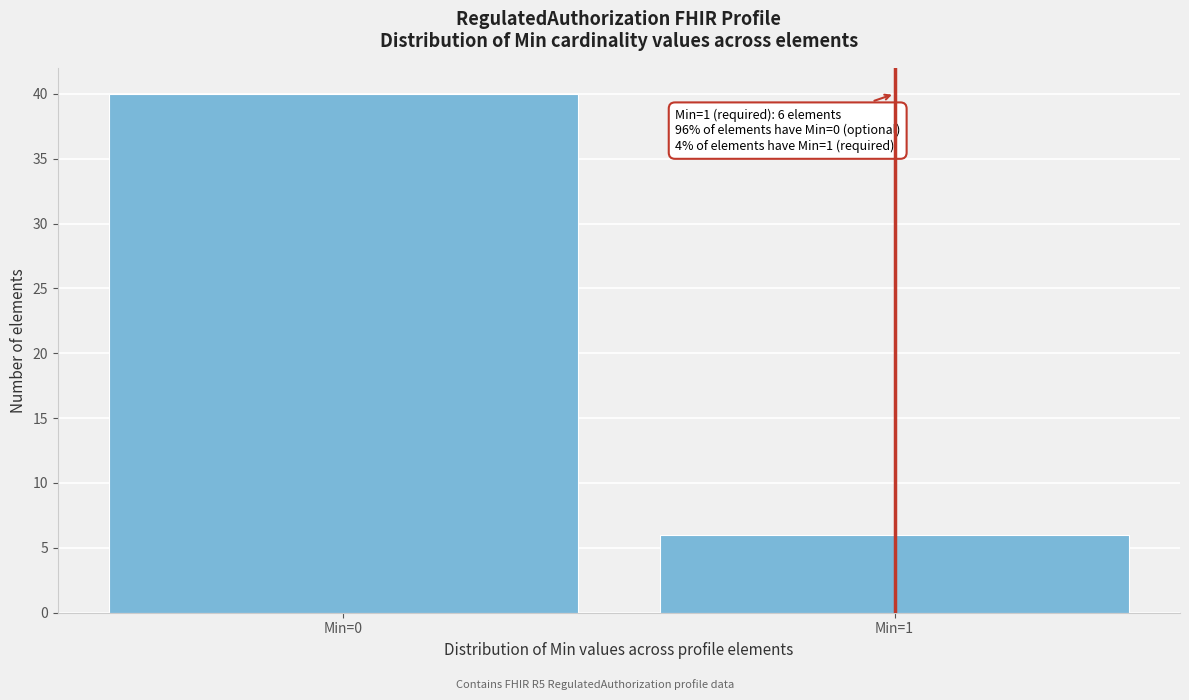

Reading left to right, what are all the values shown in this chart?

40	6